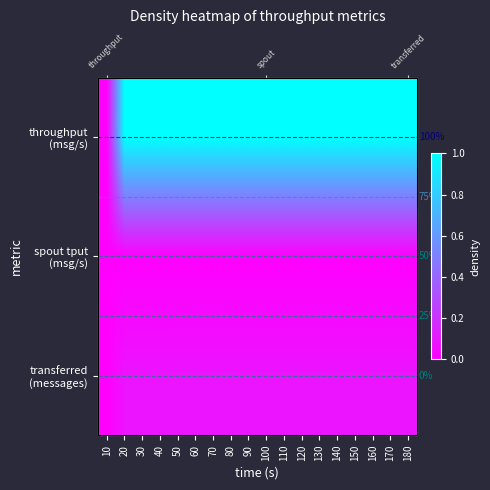

Between 60 and 170, which series saw the biggest shift?

transferred (messages)